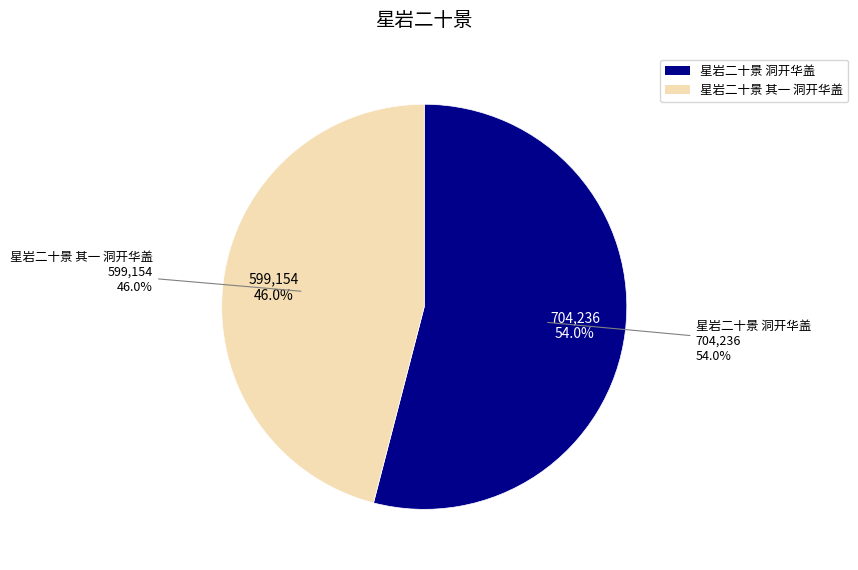

Is it true that 星岩二十景 其一 洞开华盖 is 40% of the pie?

False